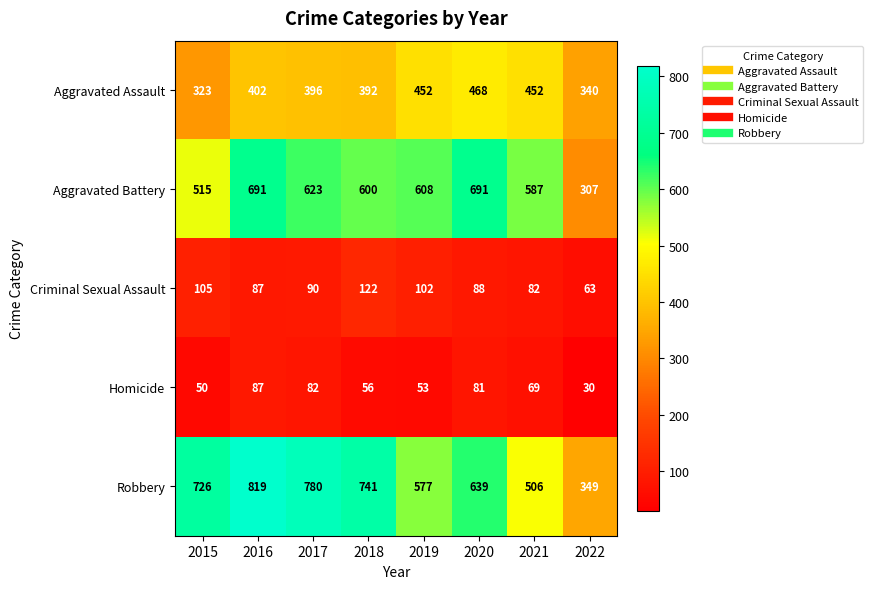

At which category is the sum across all series the highest?

2016